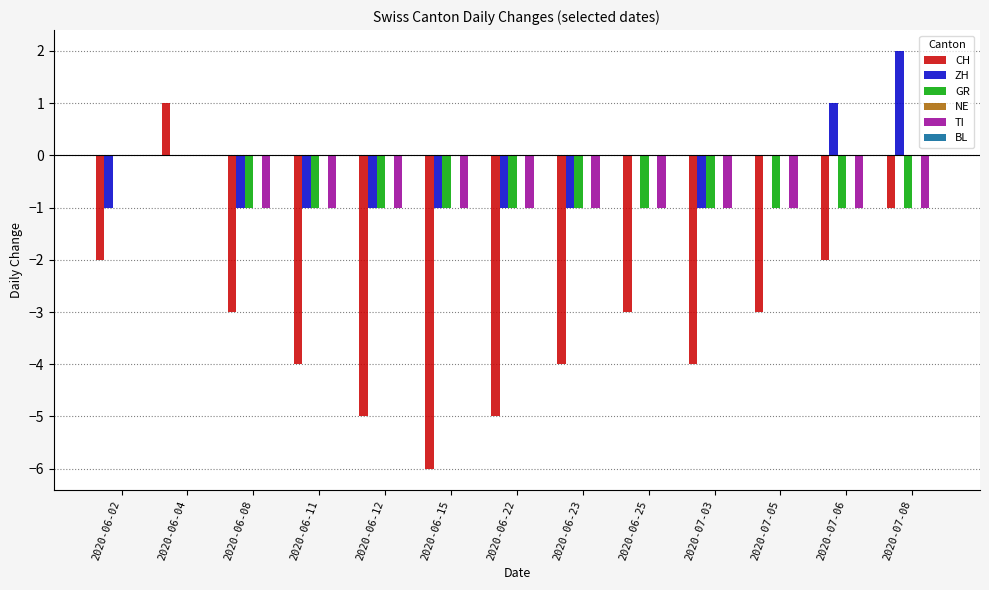

The GR series shows -1 at 2020-06-11. True or false?

True